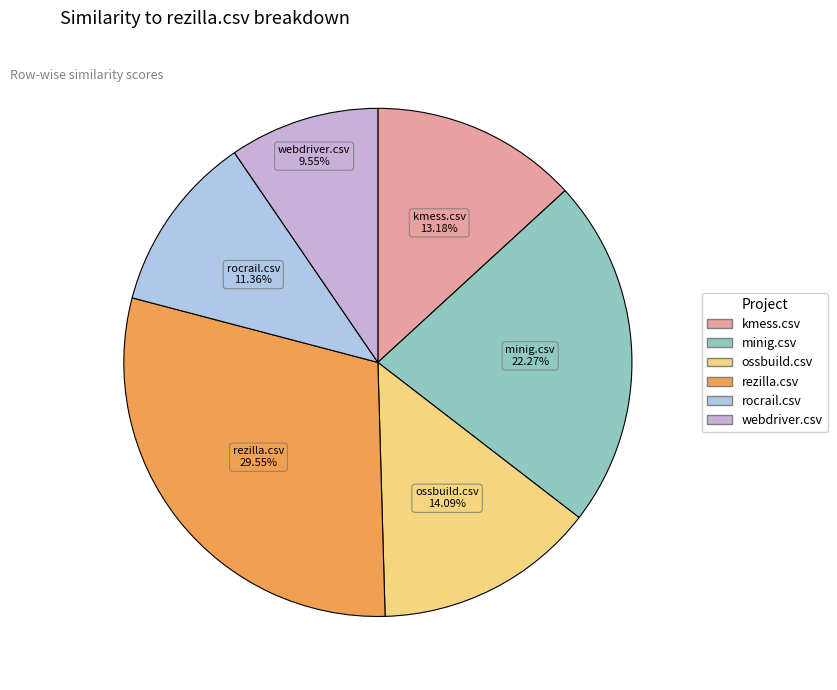

Do minig.csv and kmess.csv together represent more than half of the pie?

No